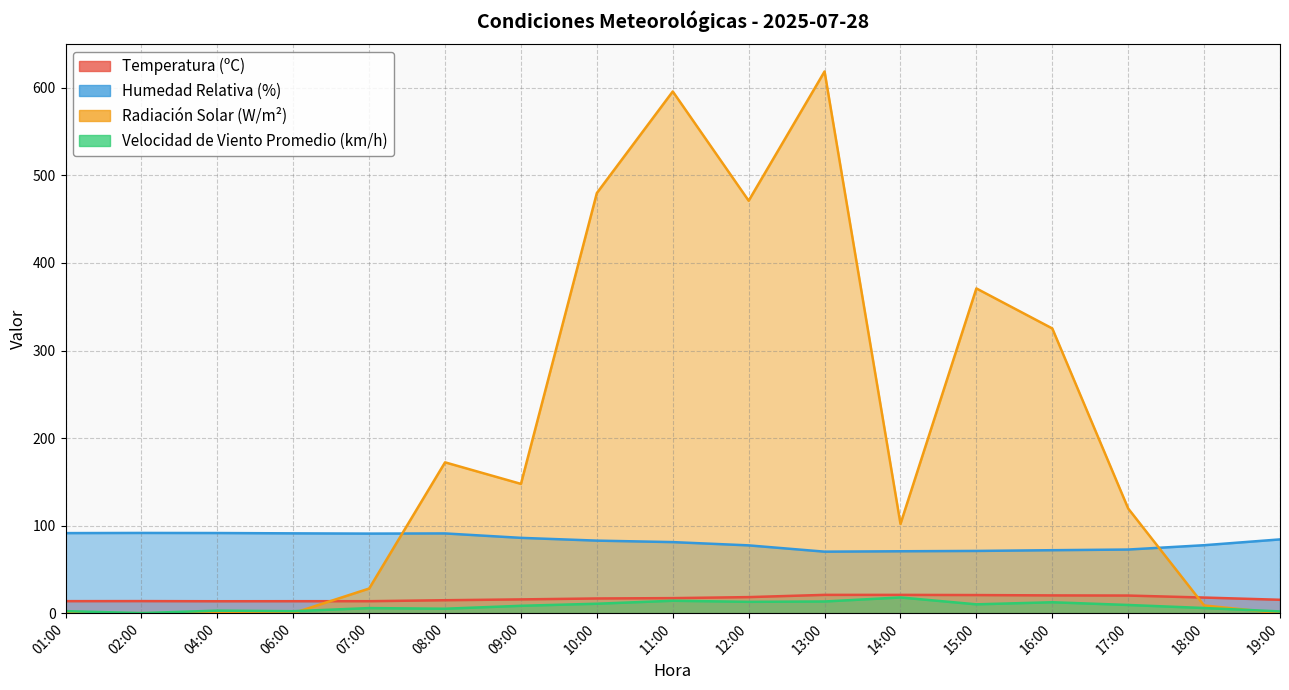

Does the chart display data point markers on the line(s)?

No